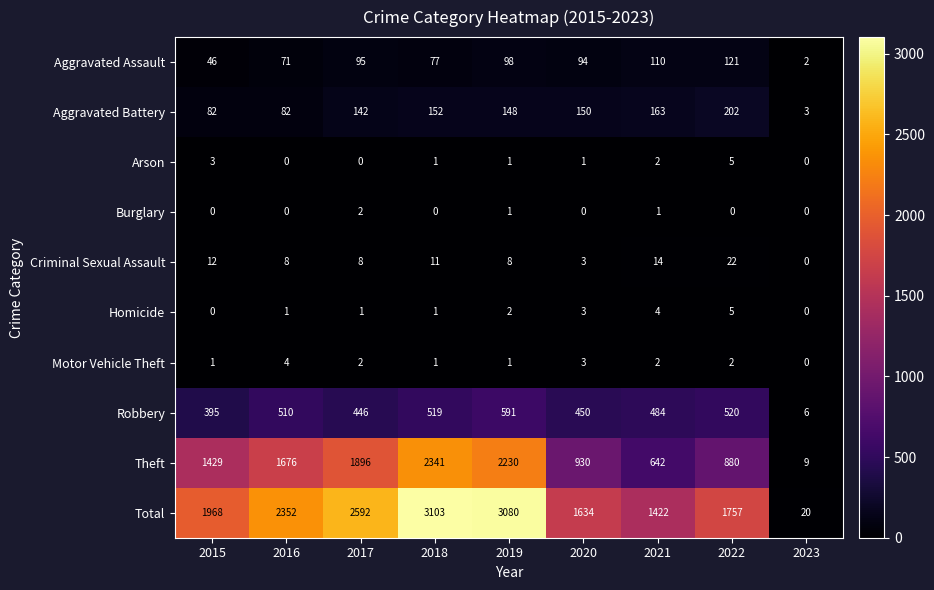

Where is Total nearest to the value 1561?

2020